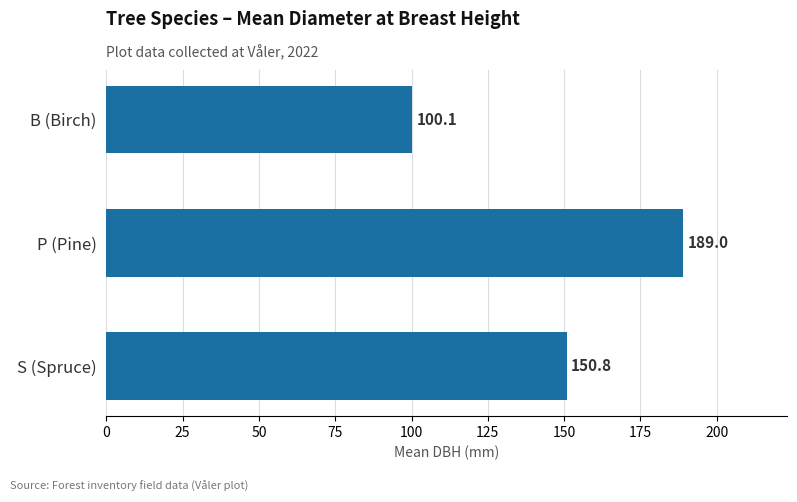

What is the smallest value displayed?

100.1